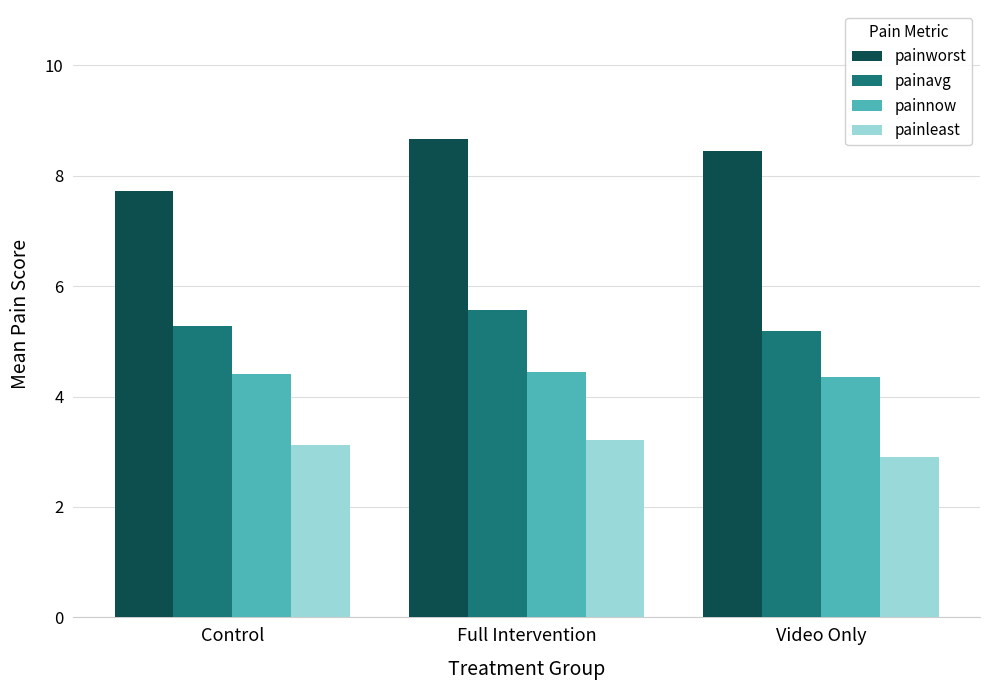

What is the value of the painavg bar at the 2nd from the left?

5.6